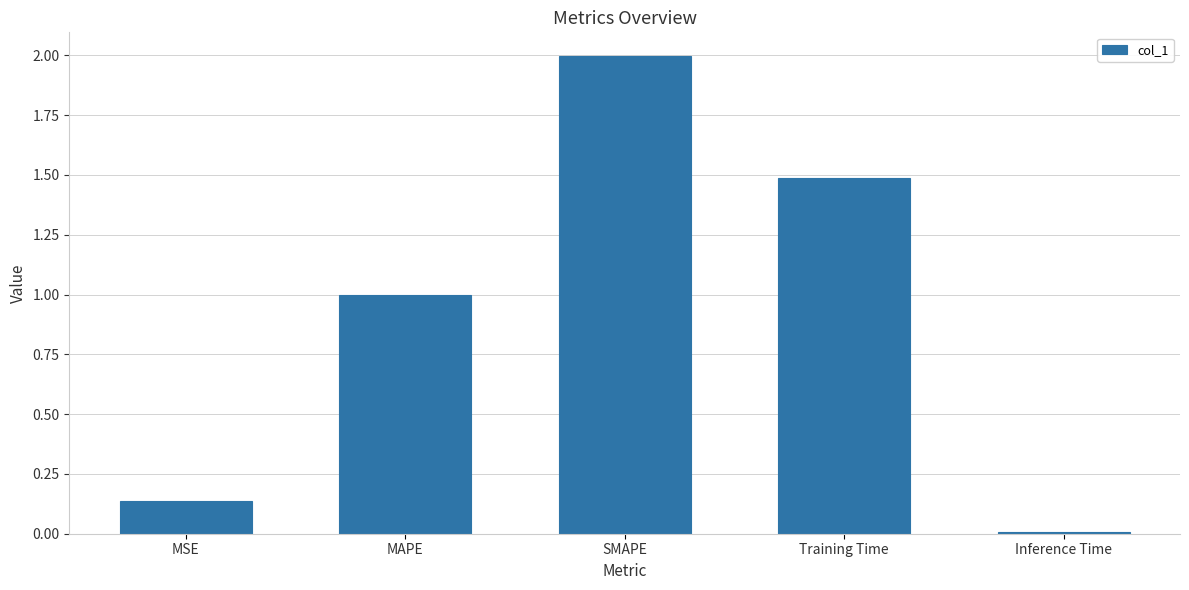

What is the change in value from MSE to Training Time?

+1.4